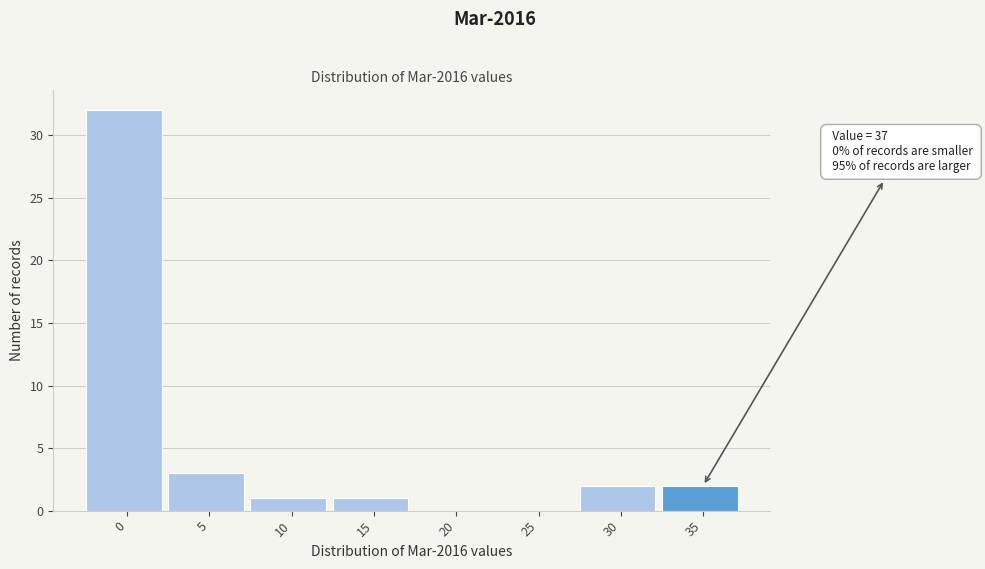

Reading left to right, extract all data points from this chart.

0=32	5=3	10=1	15=1	20=0	25=0	30=2	35=2